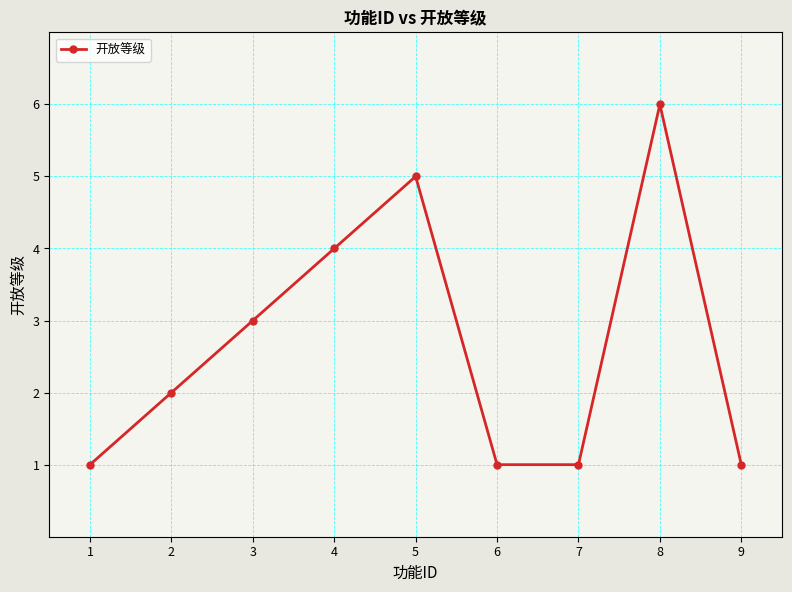

Read the value at 4.

4